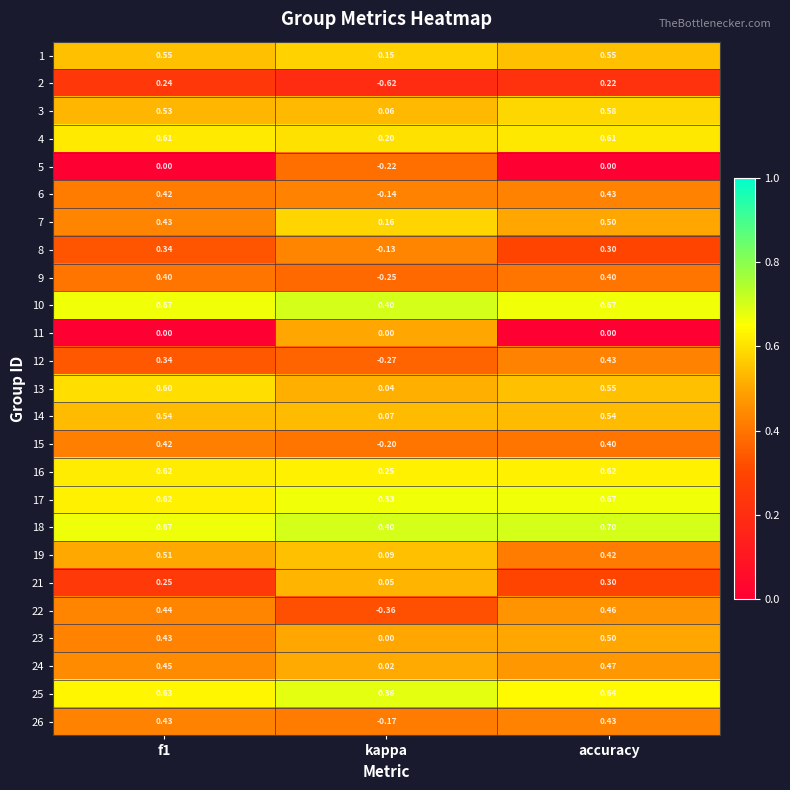

At which category is the sum across all series the highest?

accuracy